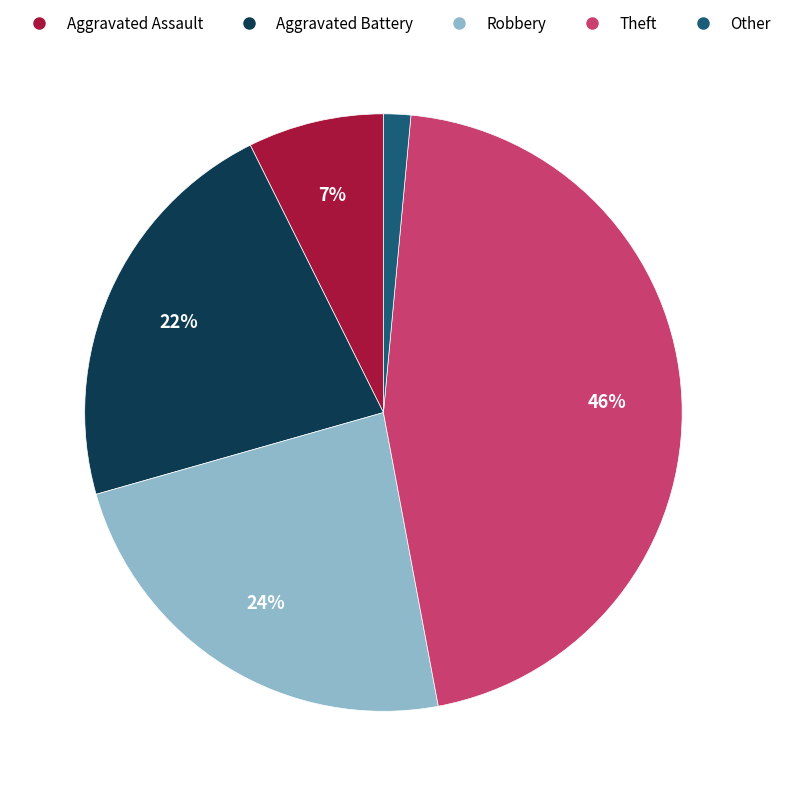

To the nearest percent, what is the difference between the Robbery and Theft slice percentages?

22%